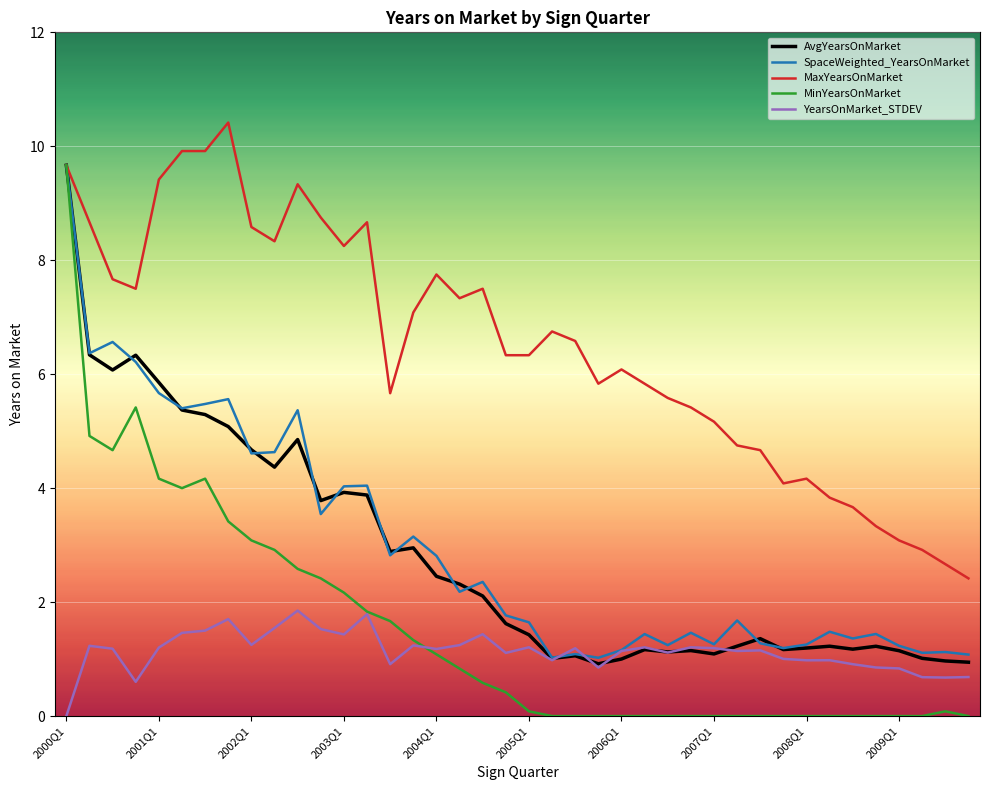

In MinYearsOnMarket, how many points are higher than both neighbors (excluding endpoints)?

3